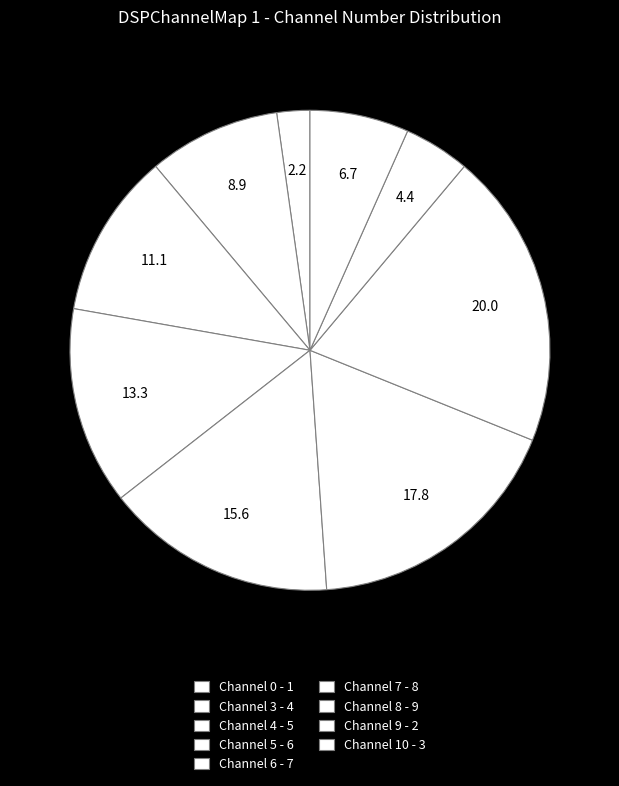

How many segments does this pie chart have?

9